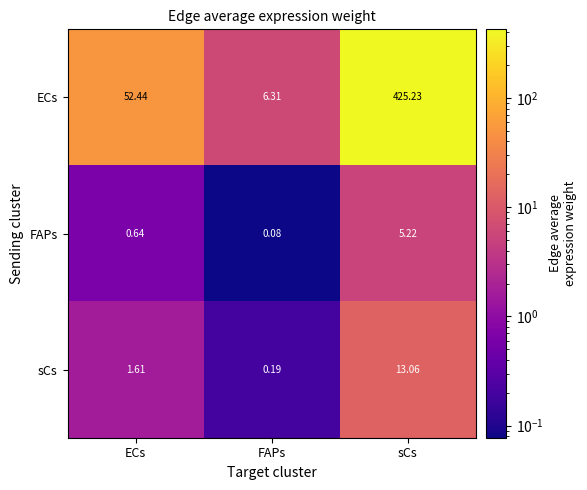

Which series has the largest total across all categories?

ECs